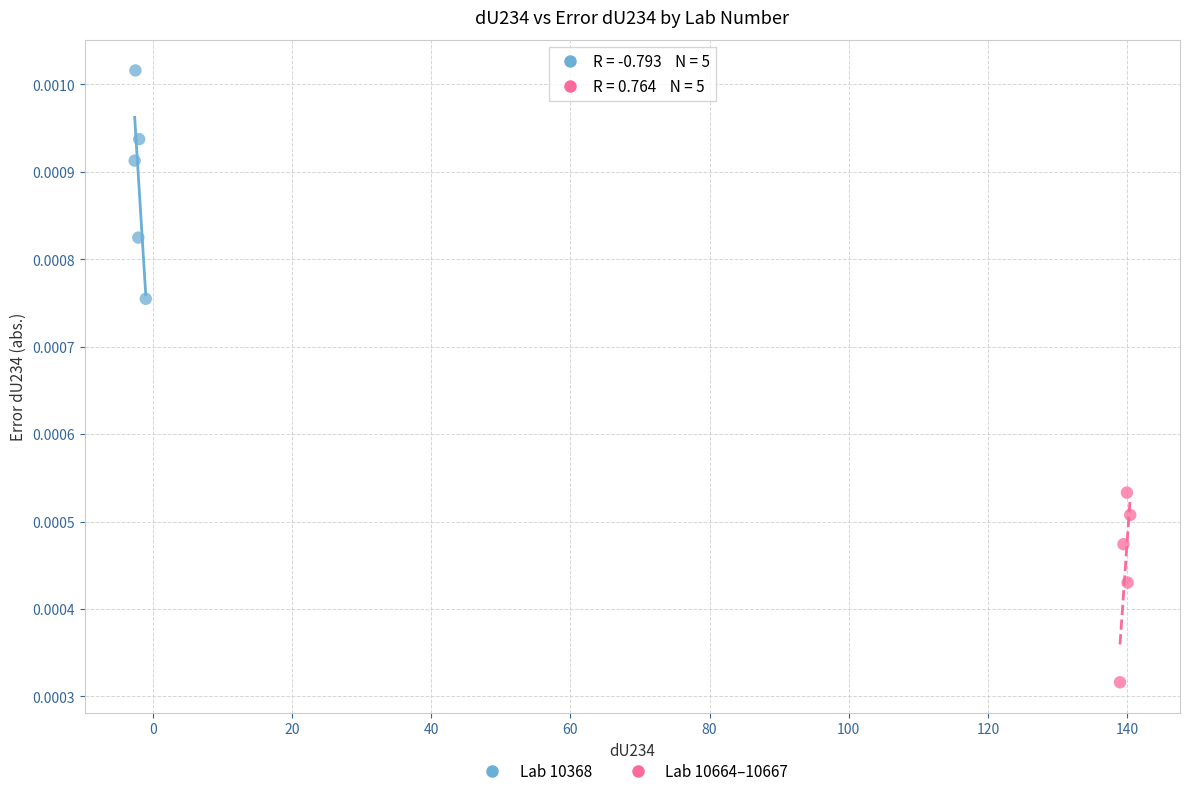

What are all the series names shown in the legend?

Lab 10368, Lab 10664–10667